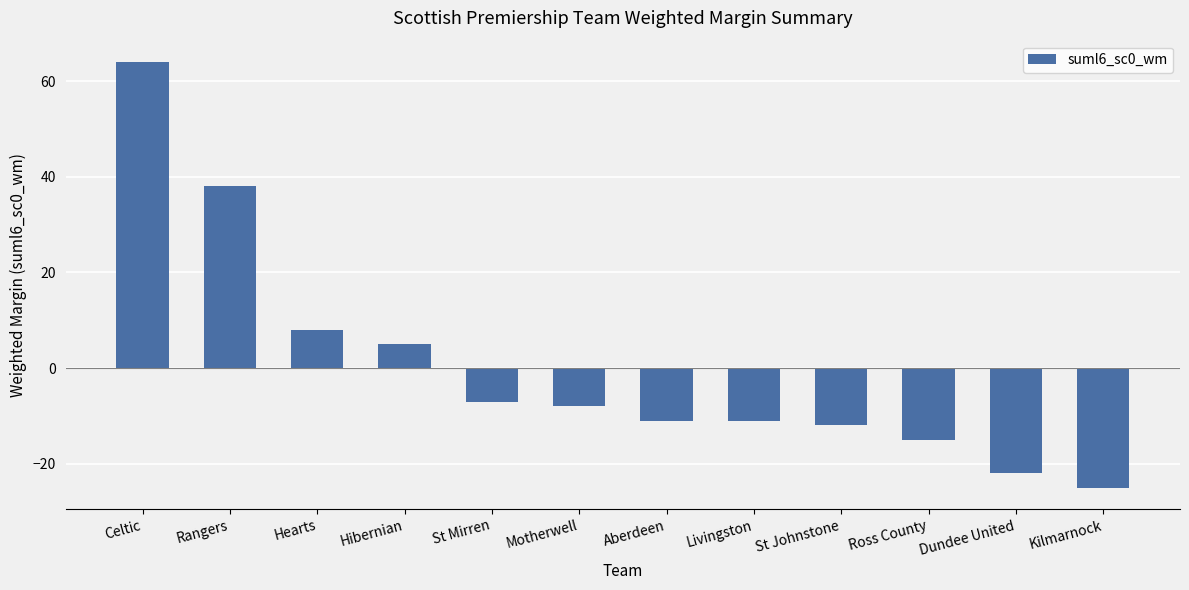

What is the value of the 2nd bar from the left?

38